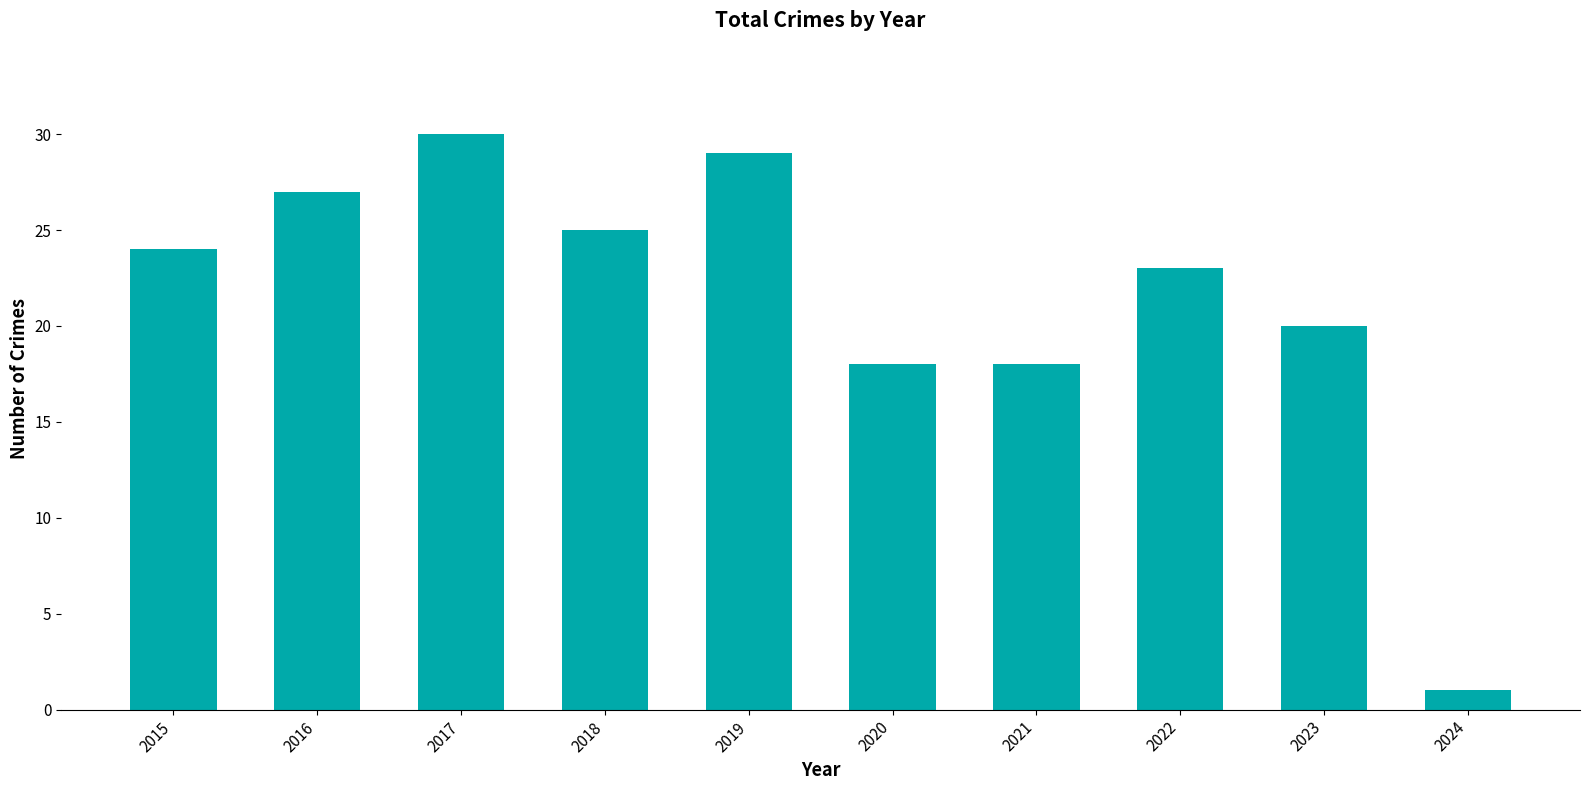

What is the average value?

22